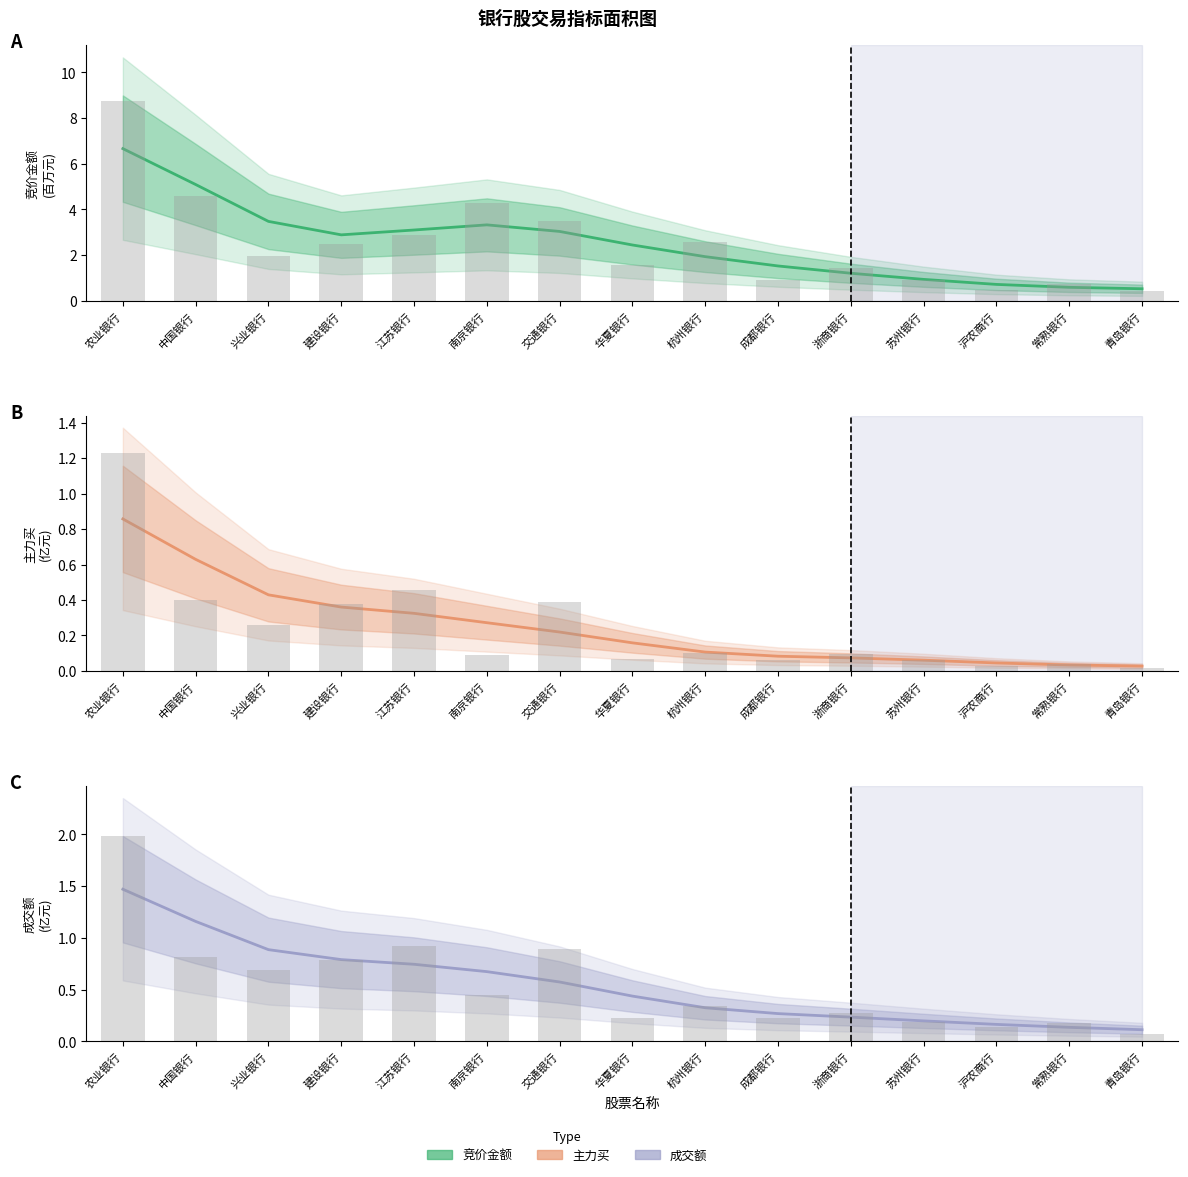

What is the difference between the second highest and minimum values in the 成交额 series?

1.0